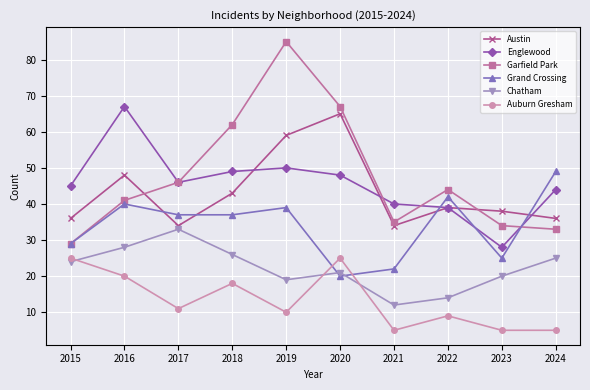

Which series ends up on top after the final intersection of Austin and Garfield Park?

Austin